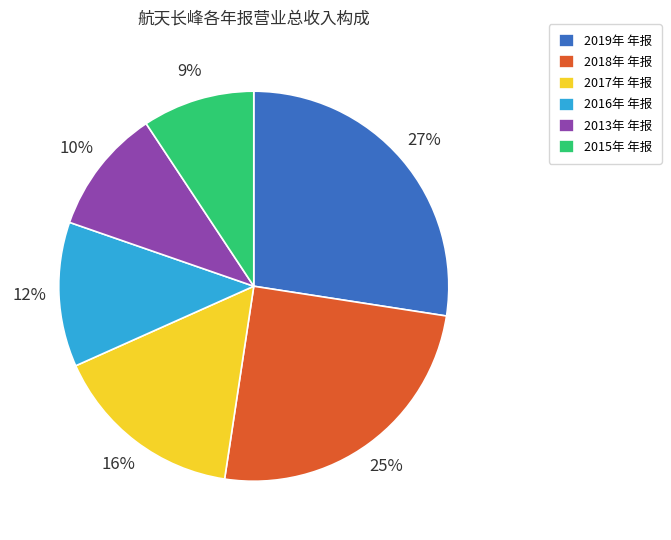

Count the number of slices in the pie.

6